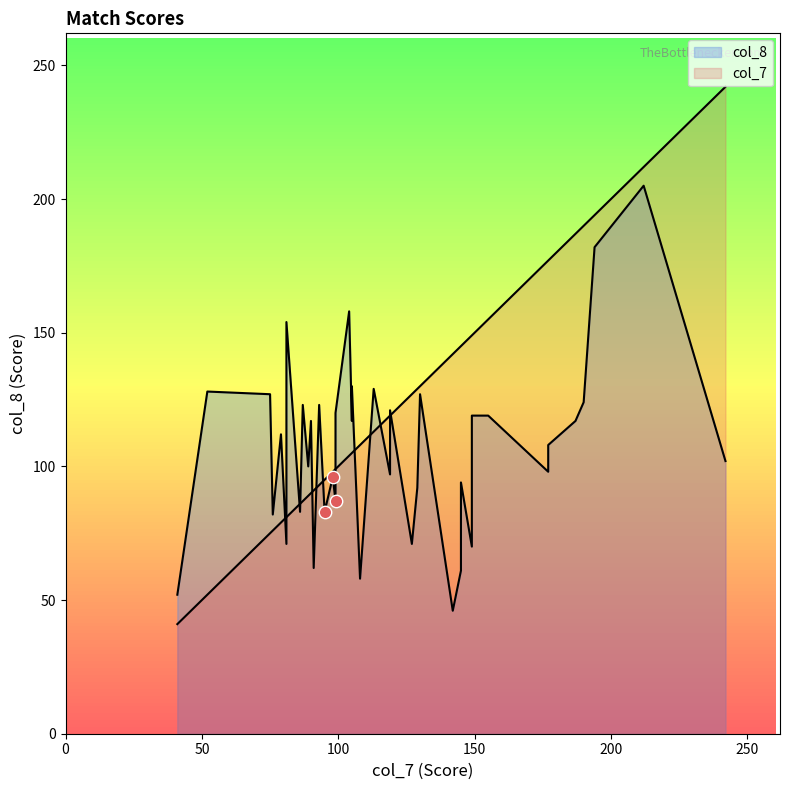

At how many categories does at least one series exceed 141?

15